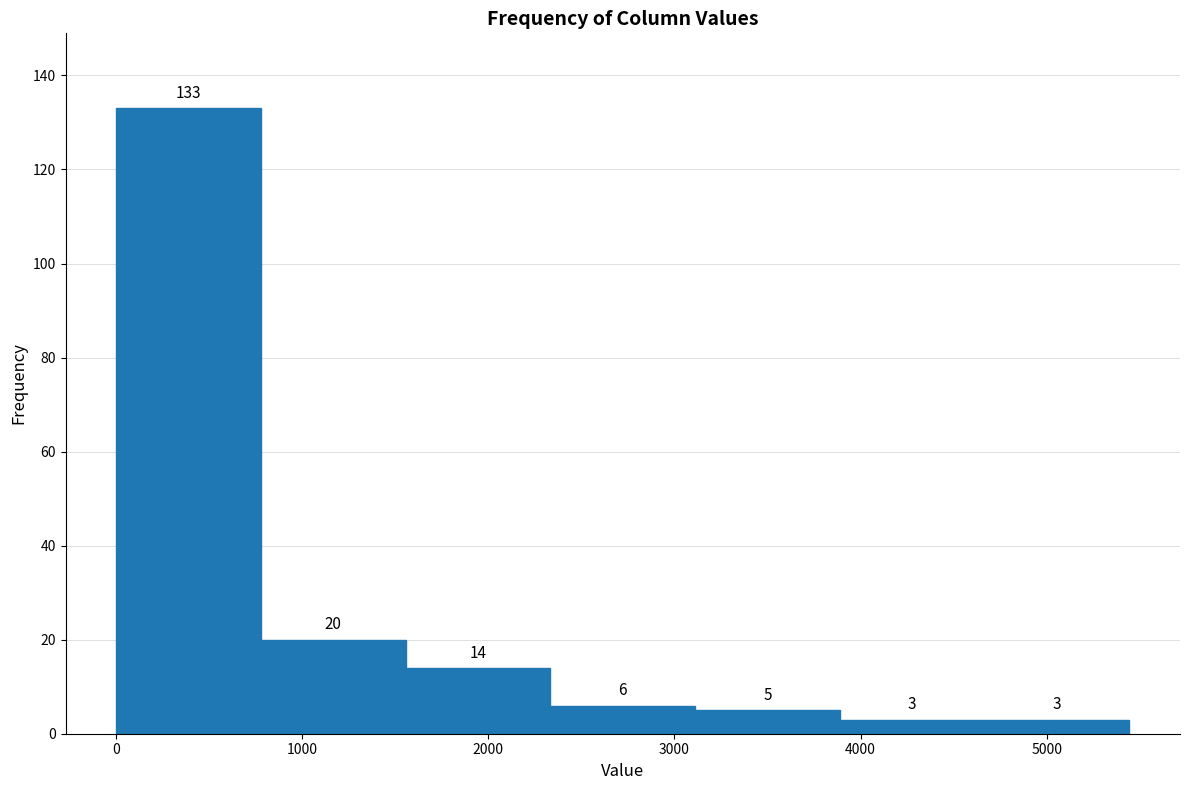

Reading left to right, list every bar in this chart as the range it spans on the x-axis followed by its height. The bar edges are not printed on the chart, so give them approximately, as read against the axis.

0 to 800: 133
800 to 1600: 20
1600 to 2300: 14
2300 to 3100: 6
3100 to 3900: 5
3900 to 4700: 3
4700 to 5400: 3